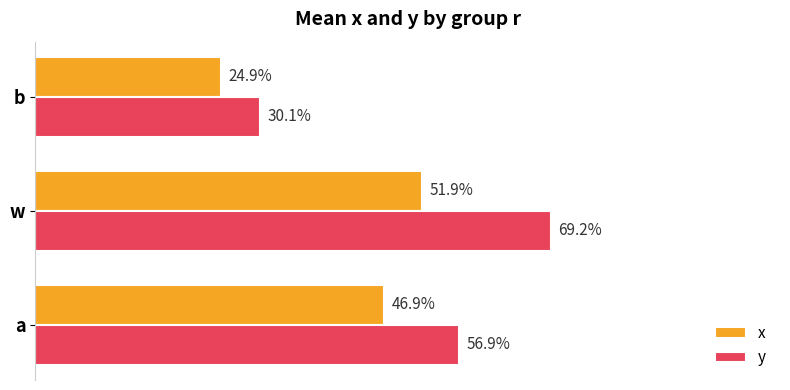

What are all the series names shown in the legend?

x, y